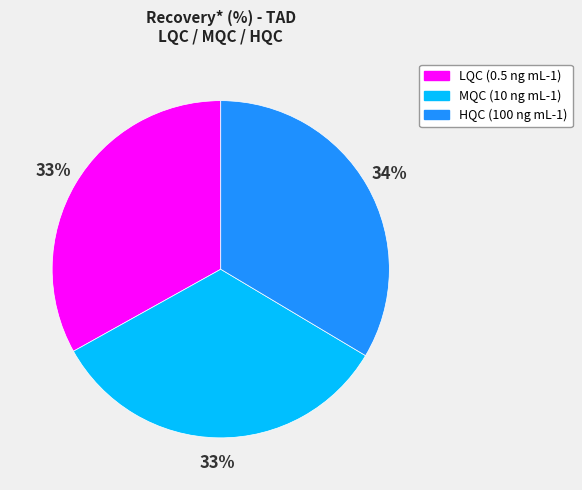

To the nearest percent, what is the average slice percentage?

33%